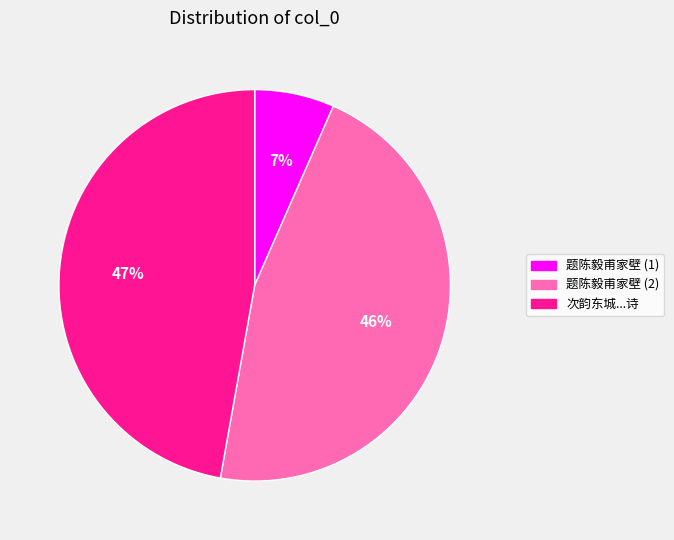

To the nearest percent, what is the average slice percentage?

33%